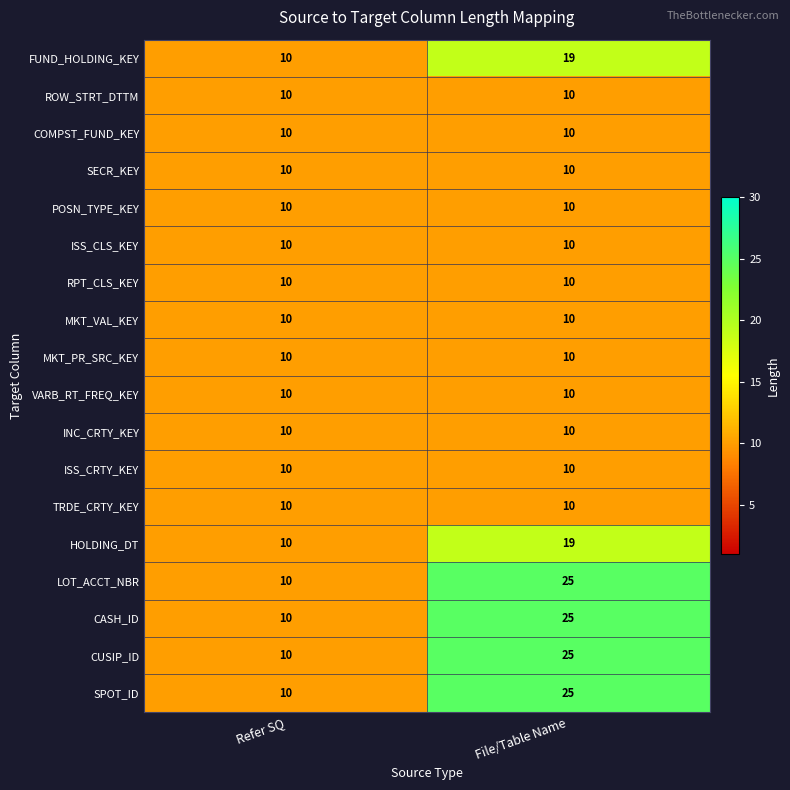

What is the maximum value for HOLDING_DT?

19